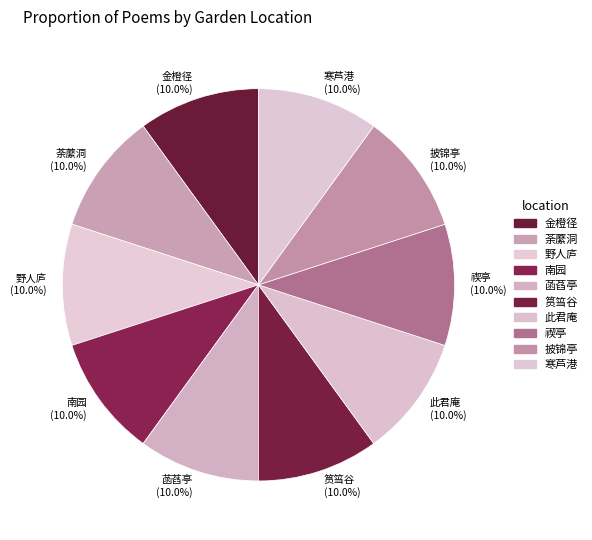

What is the ratio of the value at 筼筜谷 to the value at 菡萏亭?

1.0